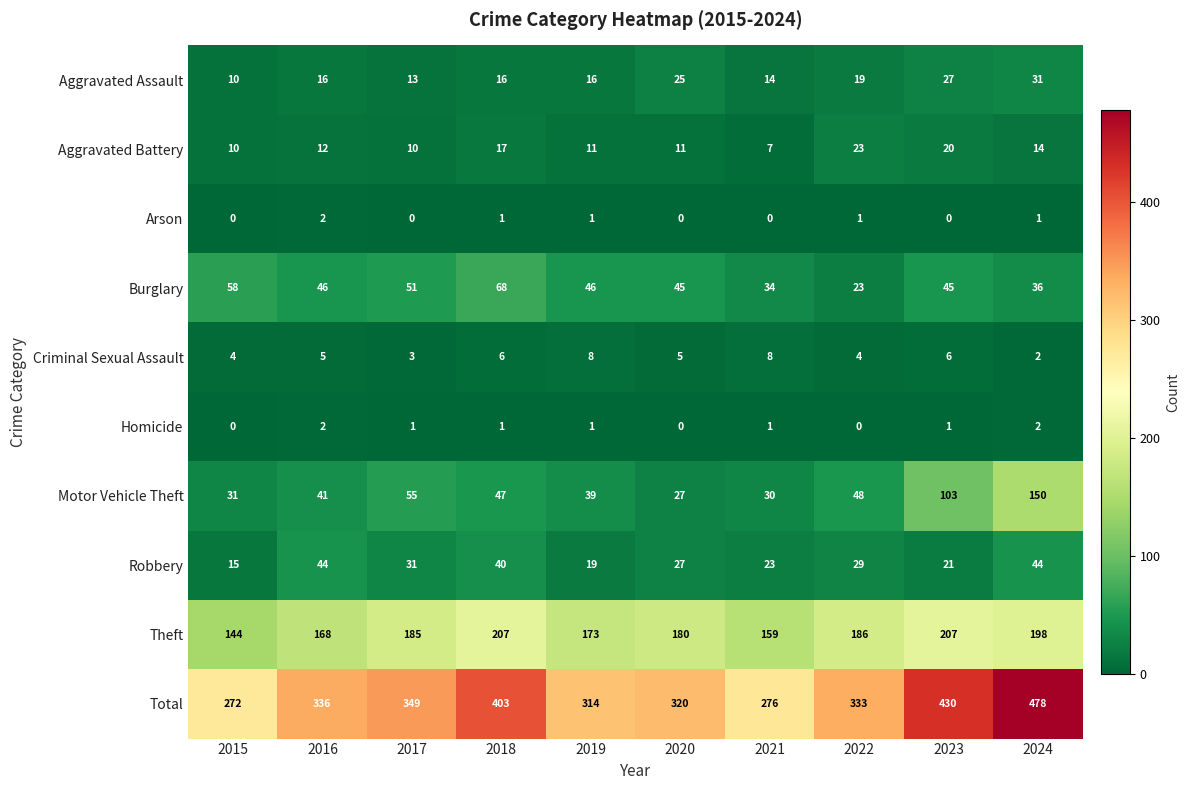

The Burglary series shows 68 at 2018. True or false?

True